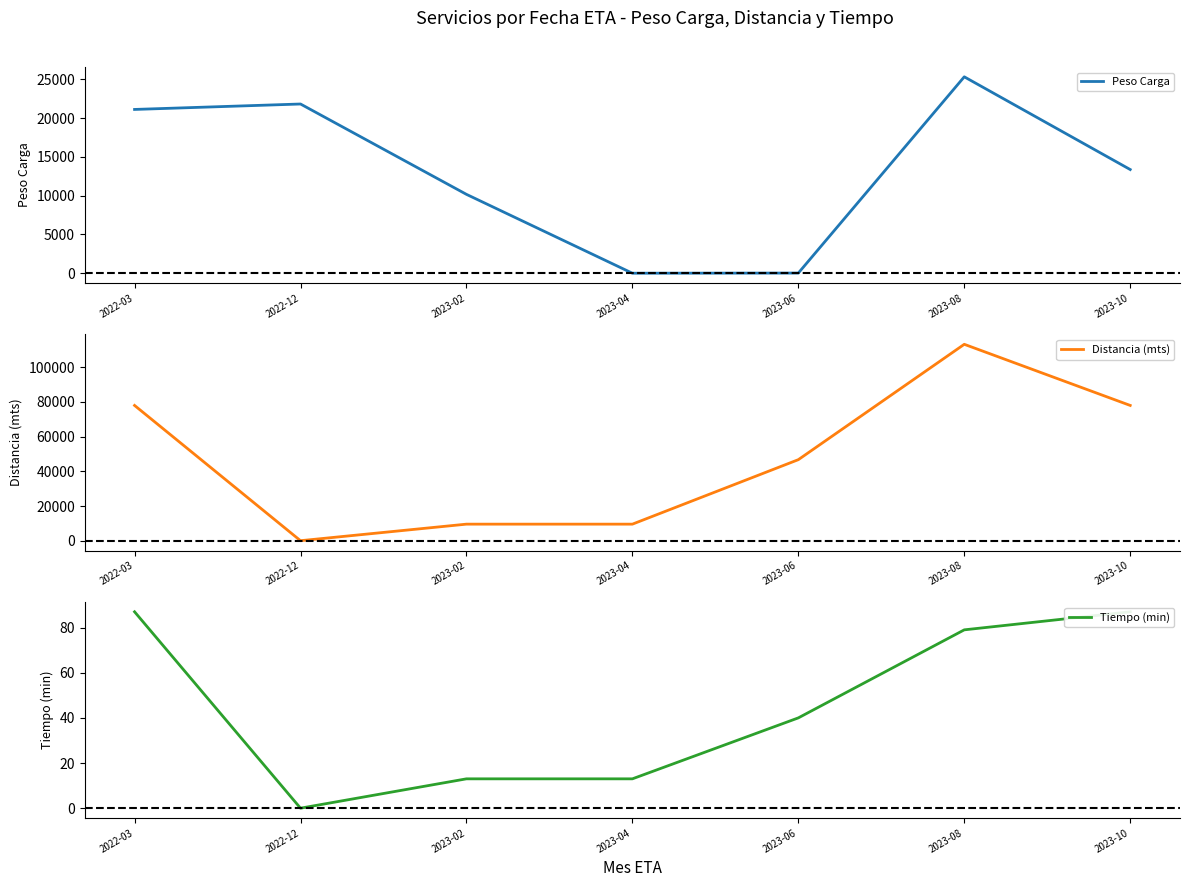

Which category has the highest value in the Distancia (mts) series?

2023-08